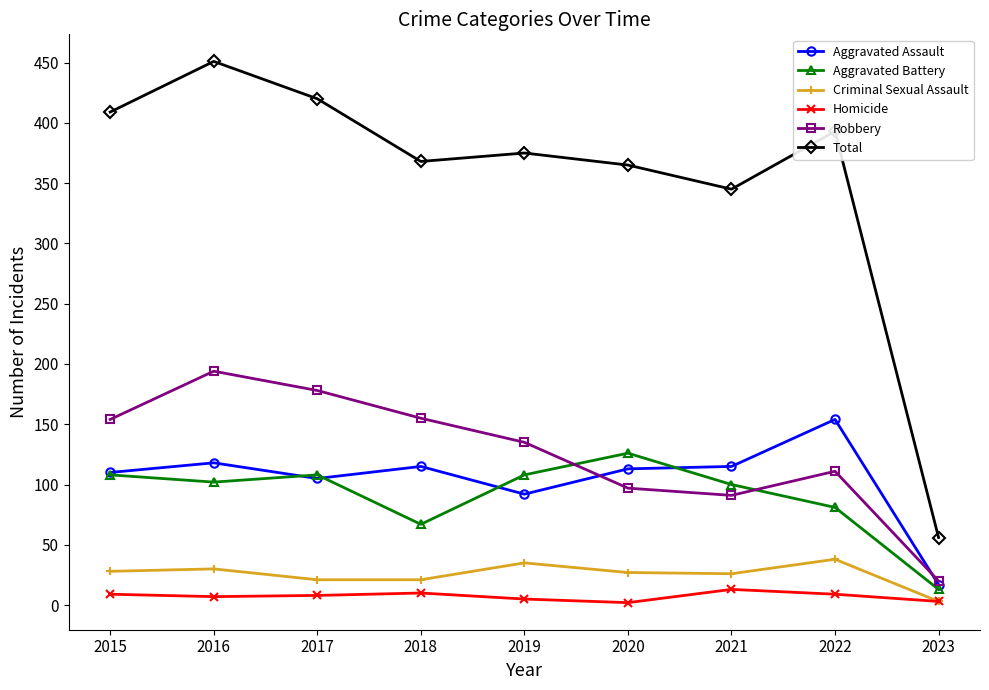

In Criminal Sexual Assault, how many points are higher than both neighbors (excluding endpoints)?

3